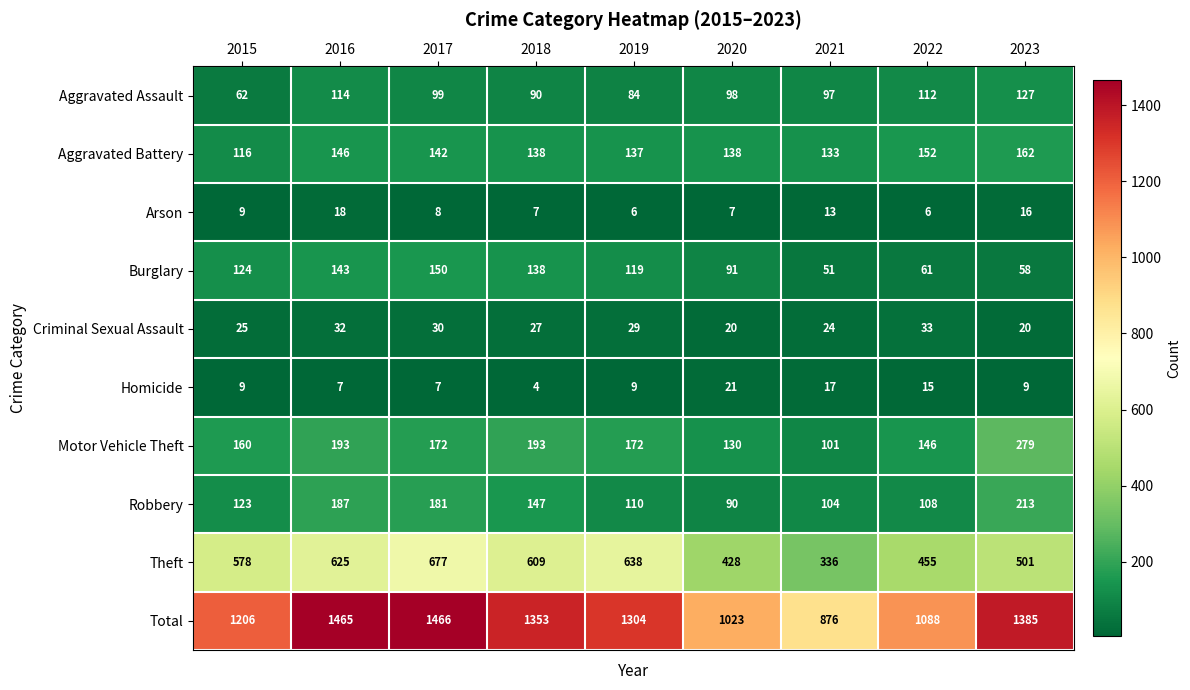

The Theft series shows 336 at 2021. True or false?

True